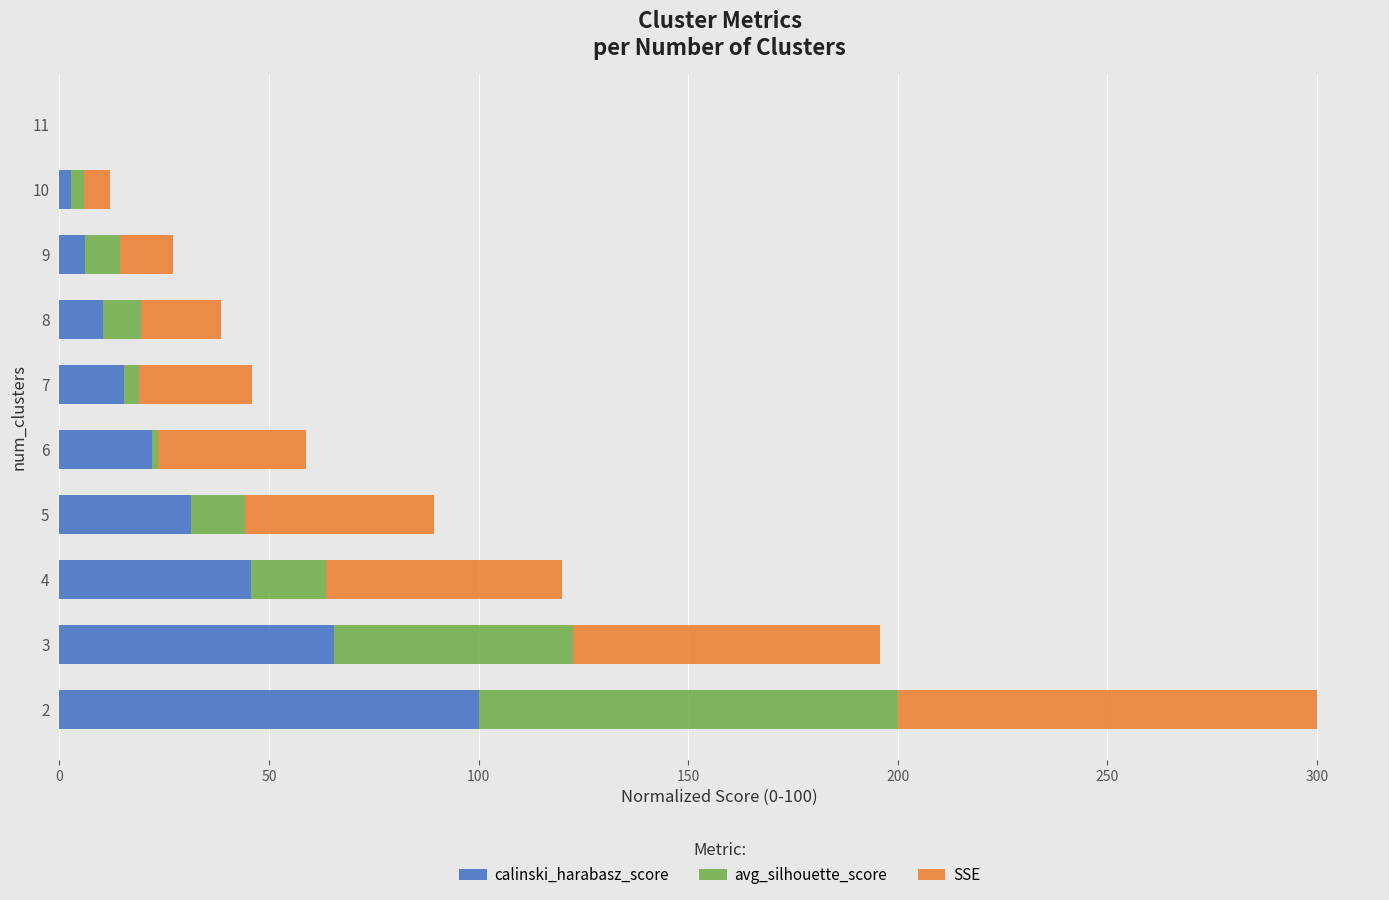

Is it true that calinski_harabasz_score equals 6.0 at 9?

True